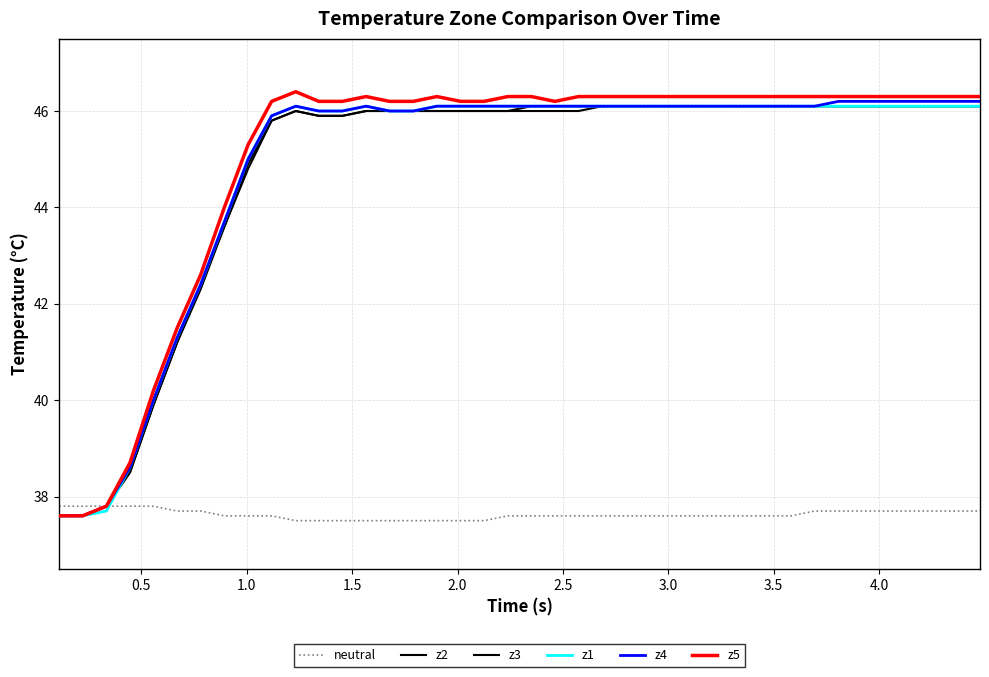

Is this an area chart (filled region under the line)?

No